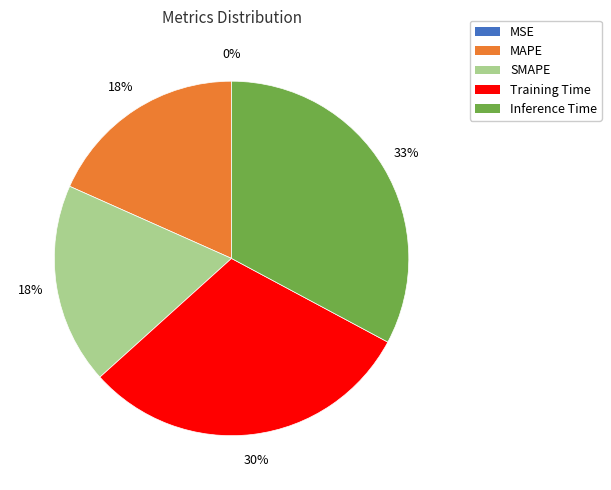

Is the sum of Inference Time and SMAPE greater than half?

Yes